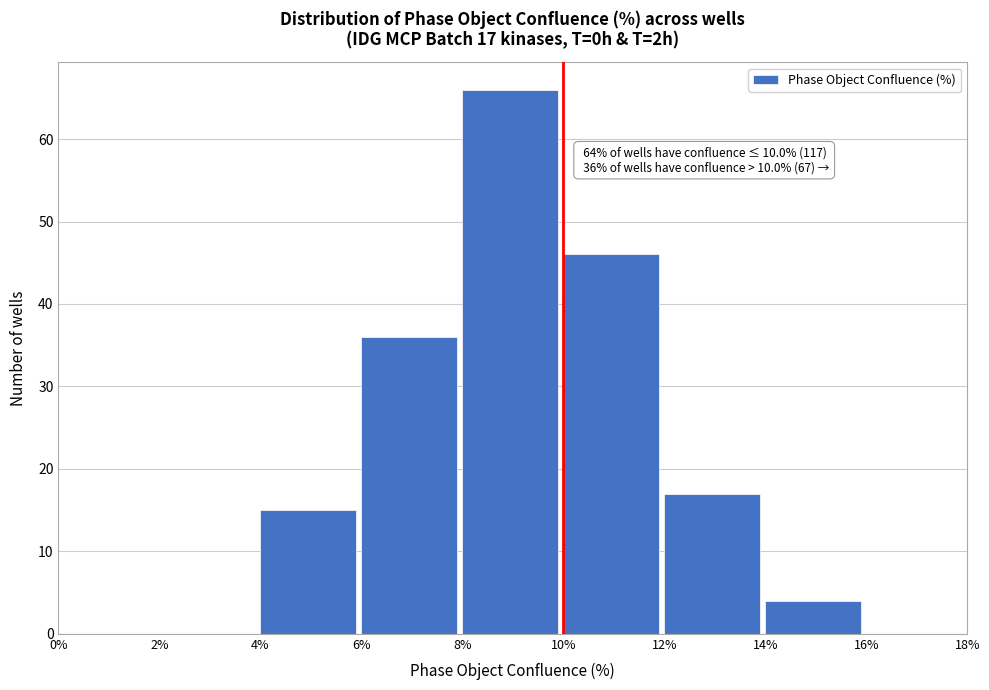

Which range on the x-axis has the tallest bar?

8% to 10%